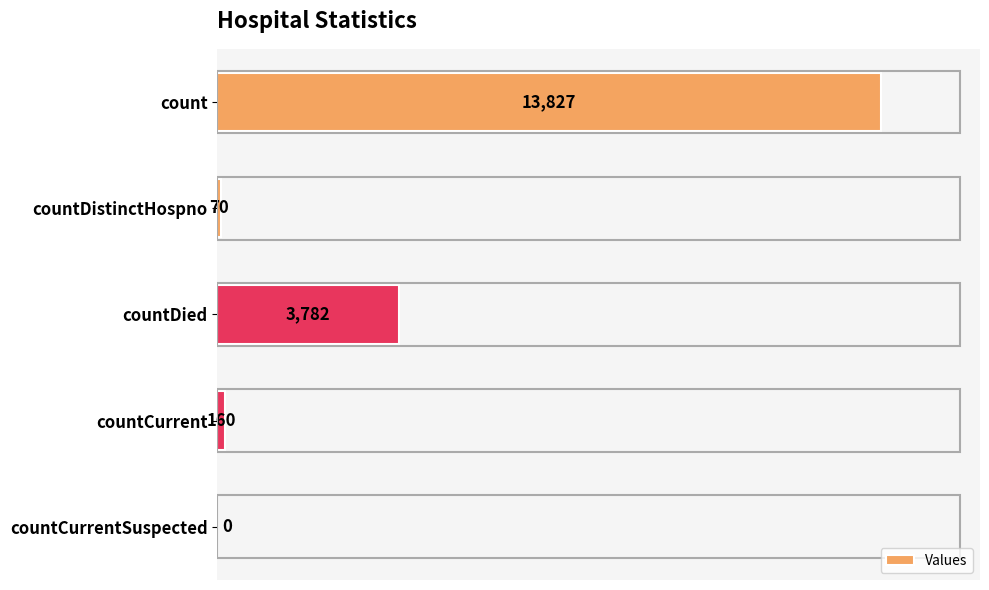

Which label corresponds to the largest value in the chart?

count